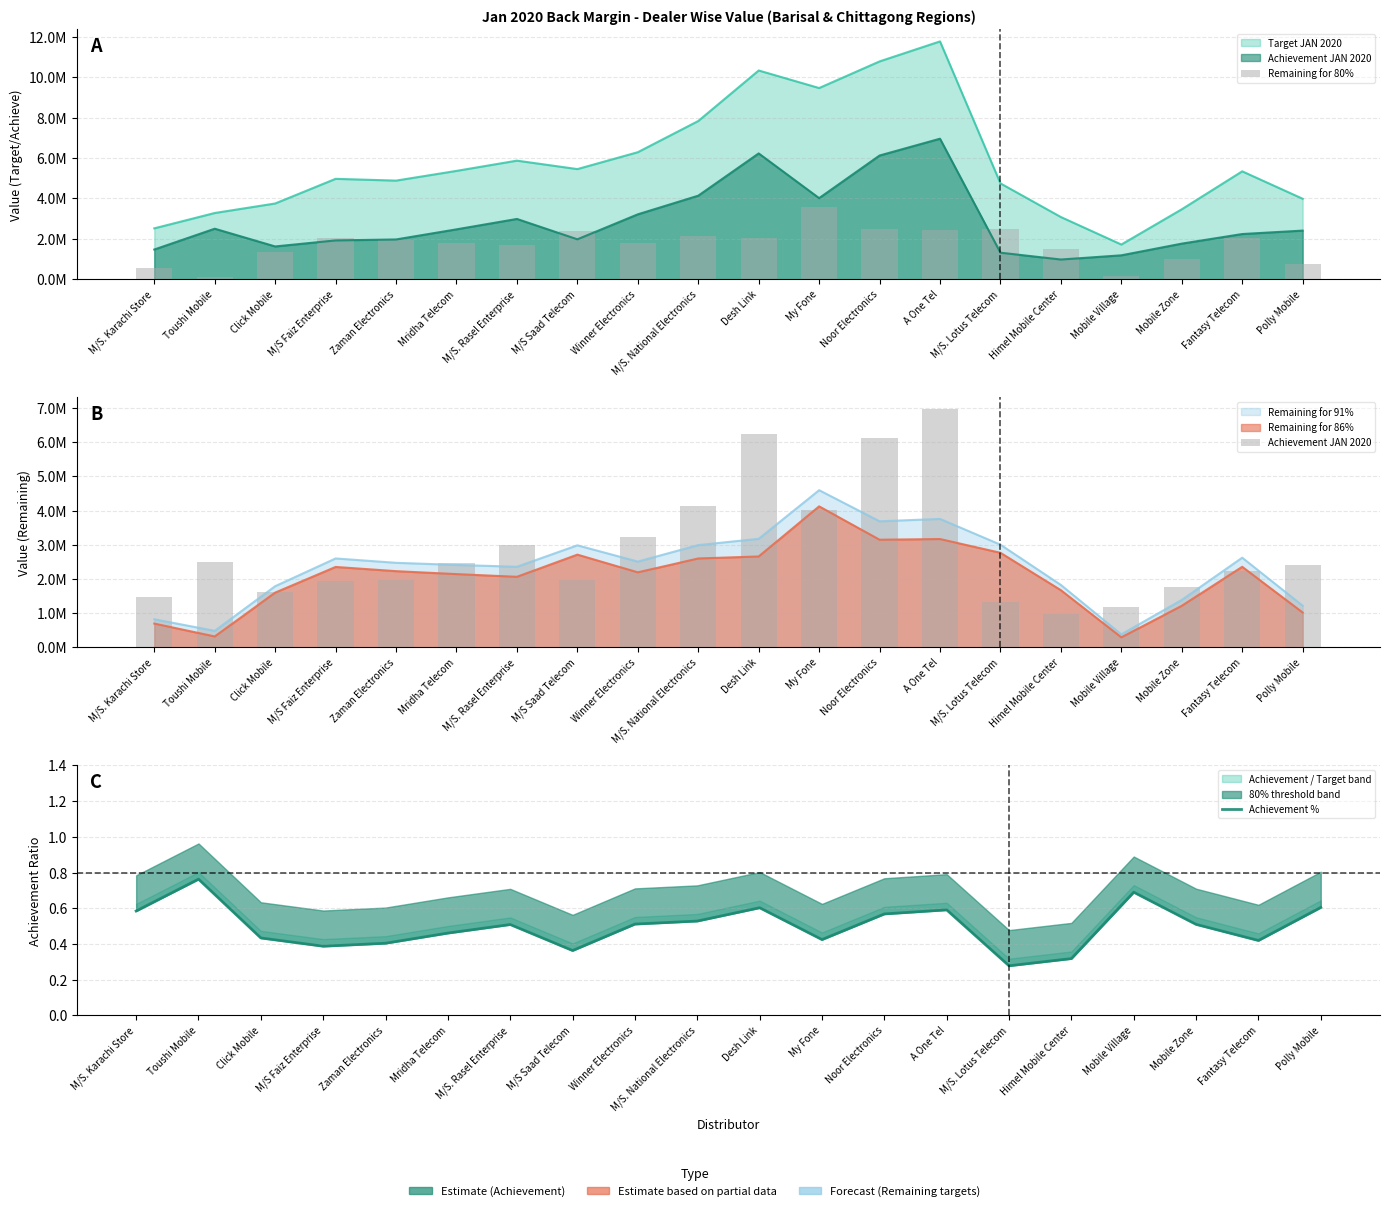

What is the maximum value for Achievement JAN 2020?

6958513.3